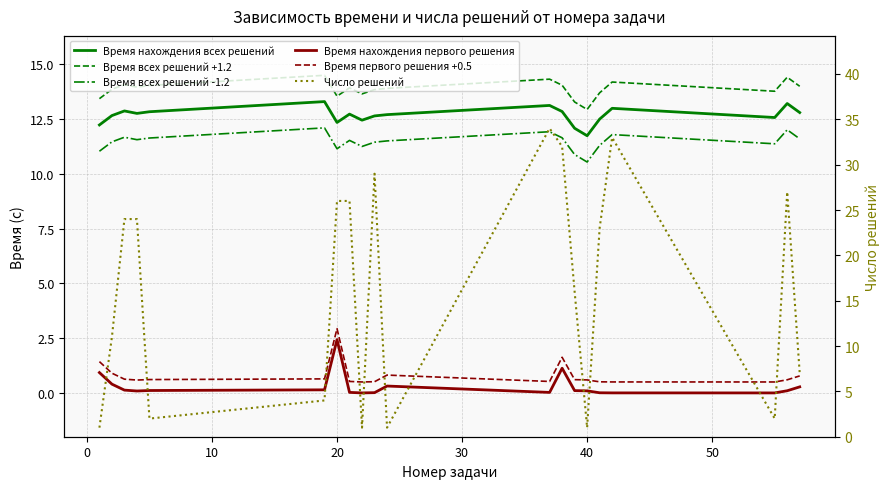

True or false: Время всех решений -1.2 and Время нахождения первого решения cross at least once.

False